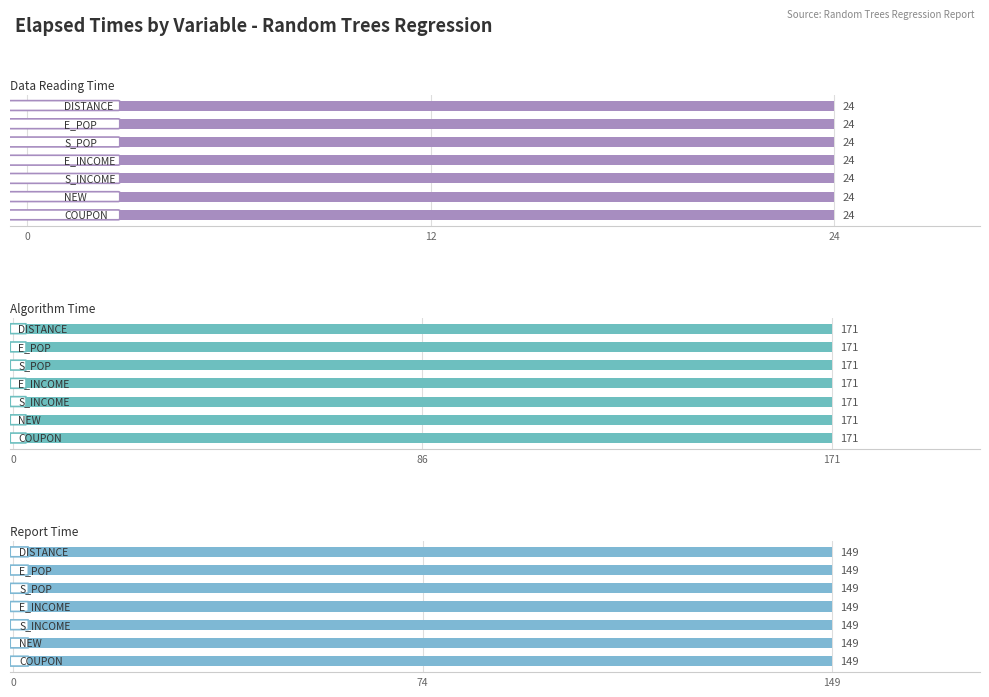

At which category is the sum across all series the highest?

COUPON